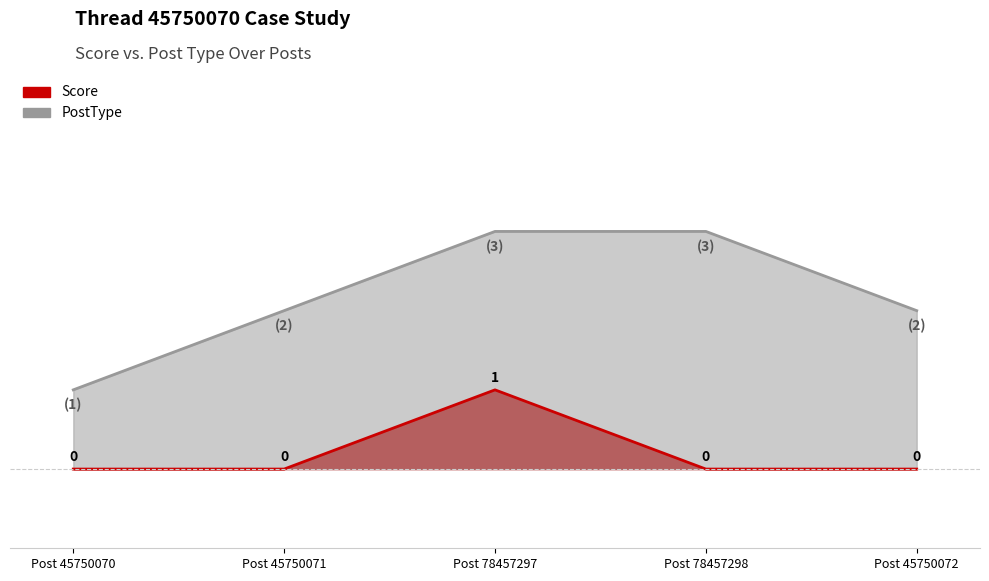

Is it true that PostType equals 3 at Post 78457297?

True